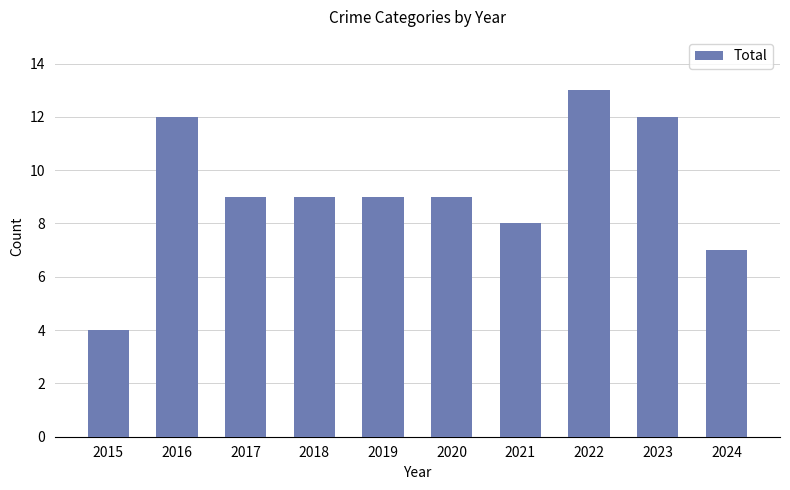

Reading right to left, extract all data points from this chart.

7	12	13	8	9	9	9	9	12	4